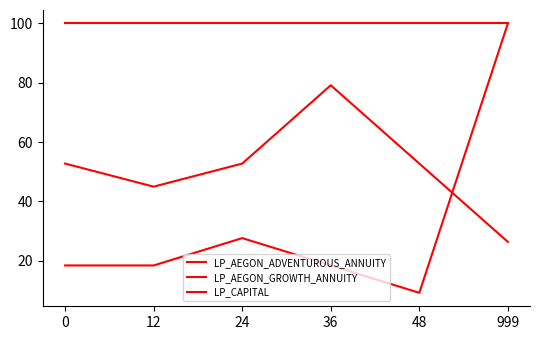

At which category is the sum across all series the highest?

999